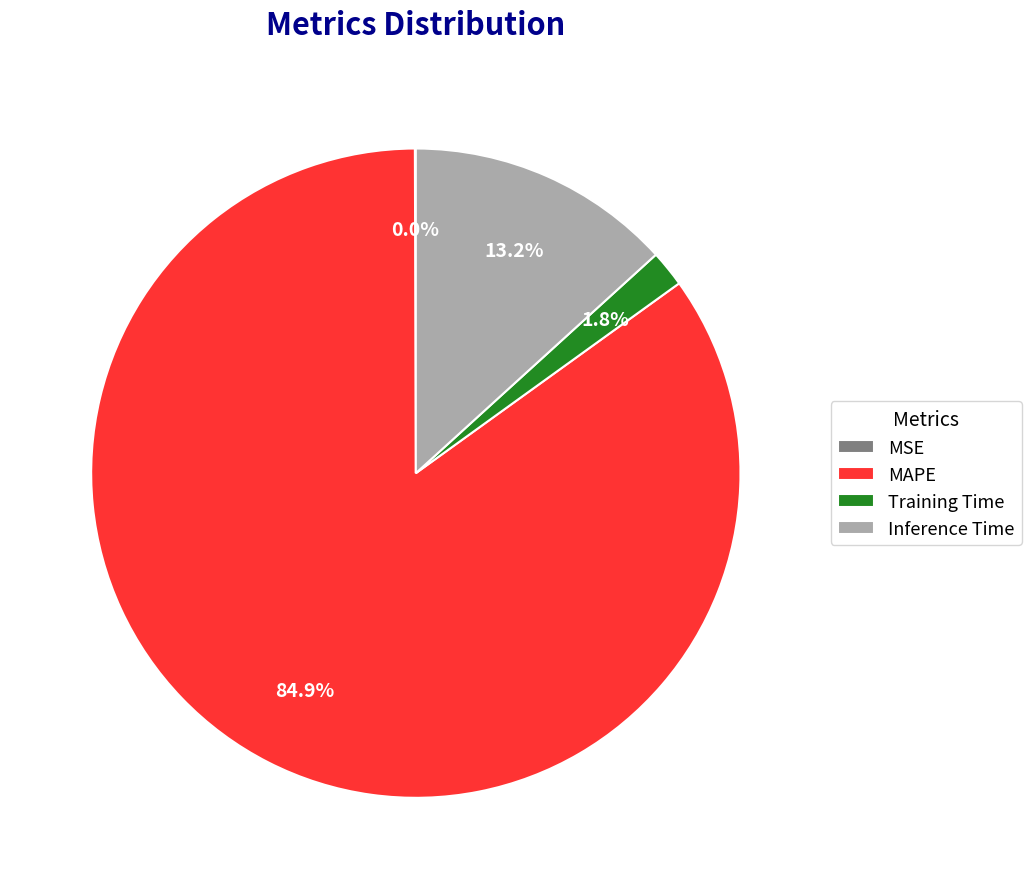

True or false: Inference Time accounts for 13% of the total.

True